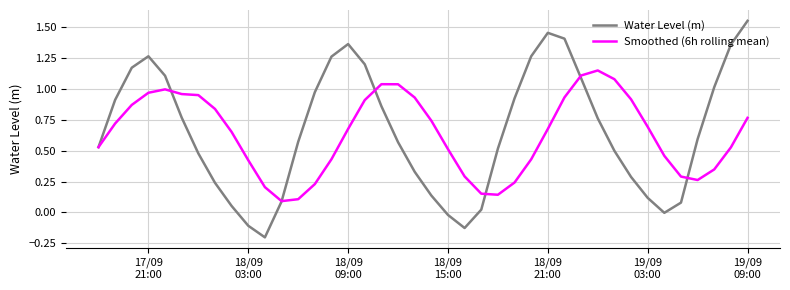

Rank the series by their maximum value, from highest to lowest.

Water Level (m), Smoothed (6h rolling mean)